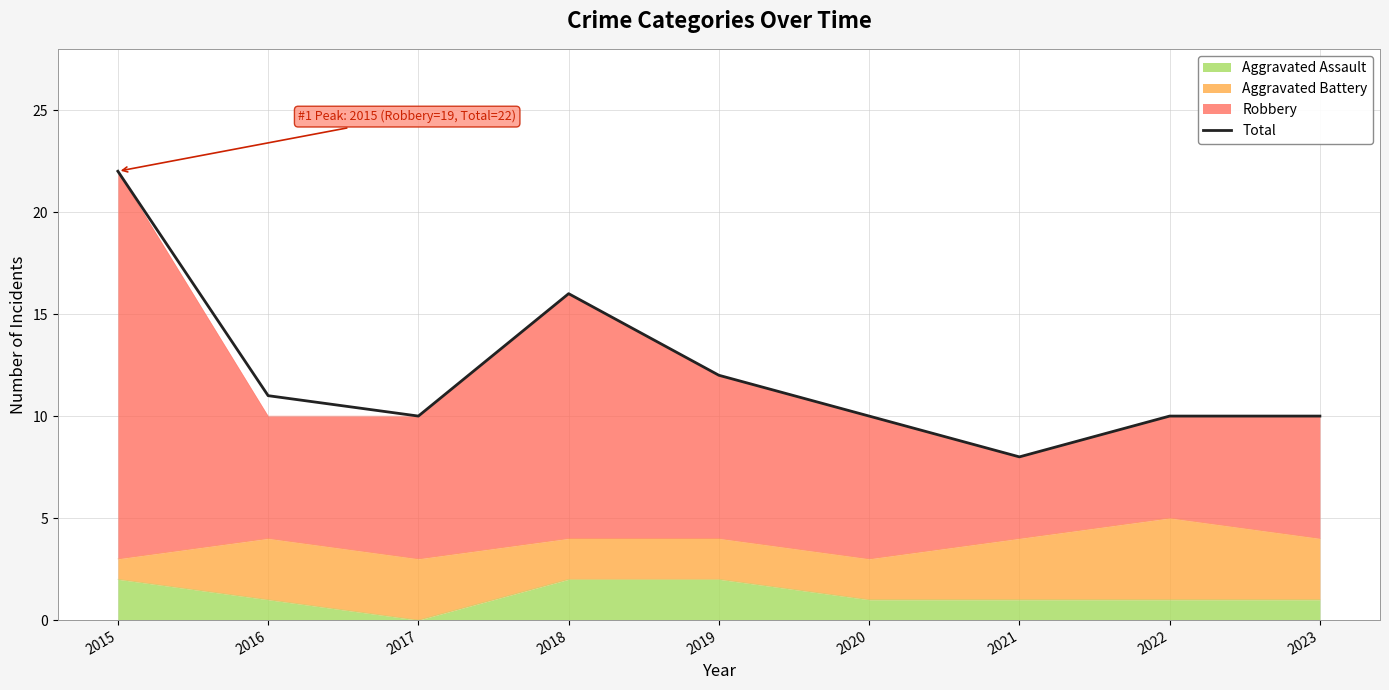

How many lines are shown in the chart?

1